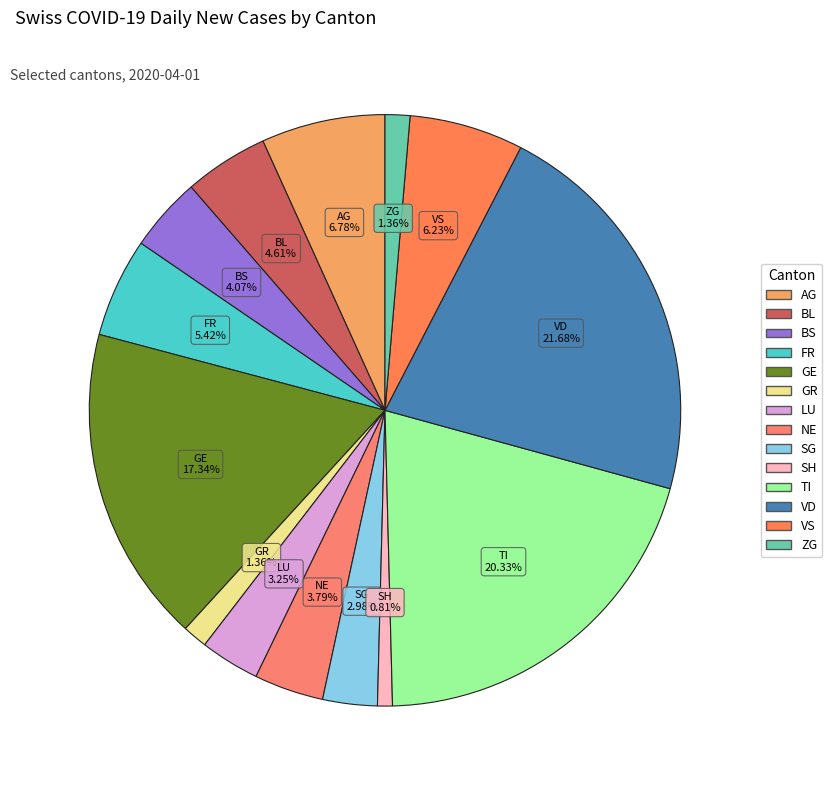

What portion of the pie excludes BS?

95.9%